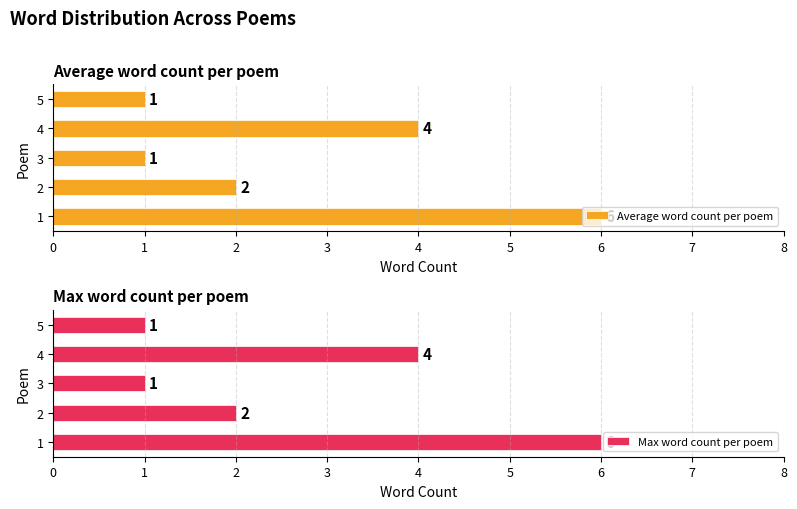

What is the maximum value shown in the chart?

6